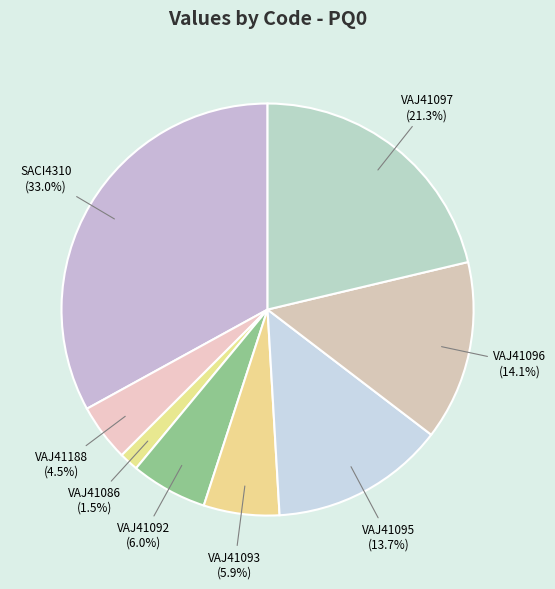

Between SACI4310 and VAJ41097, which is larger?

SACI4310